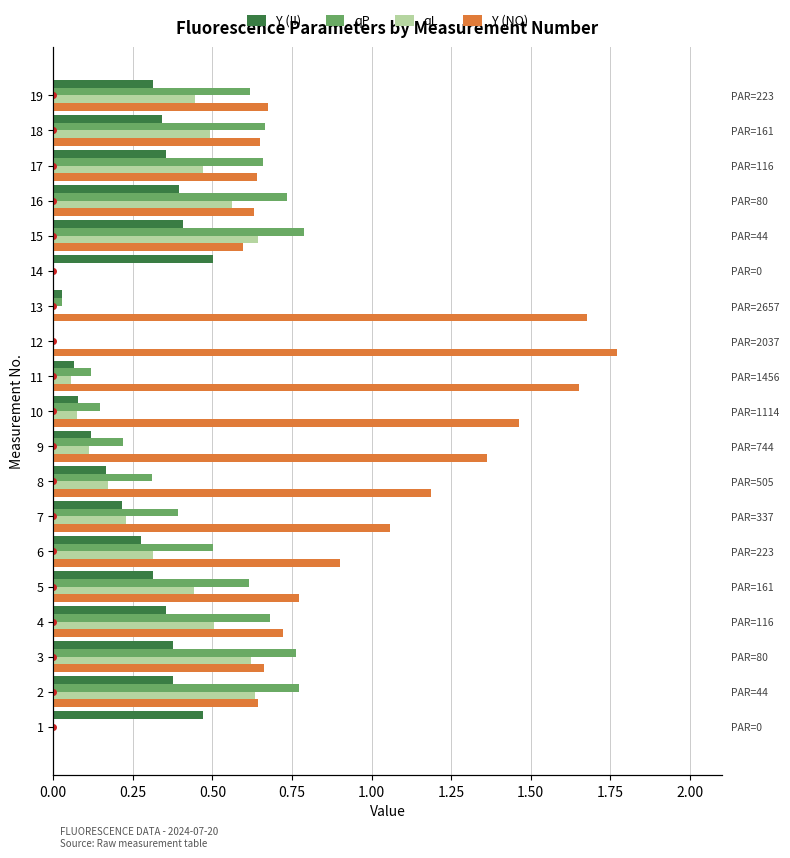

What is the value of the Y (NO) bar at the 6th from the left?

0.9